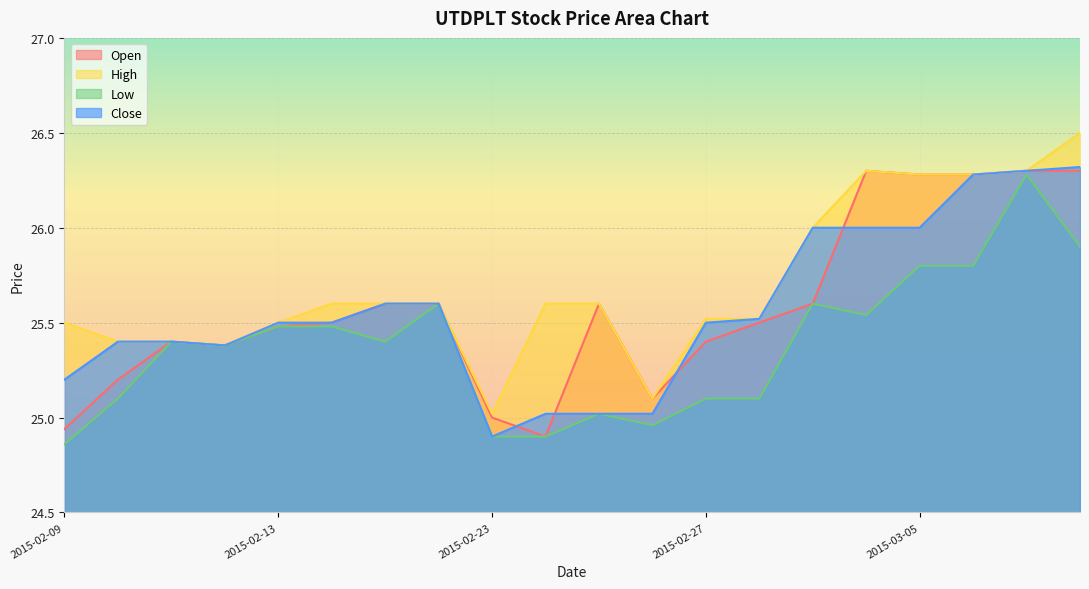

Which series has the largest total across all categories?

High